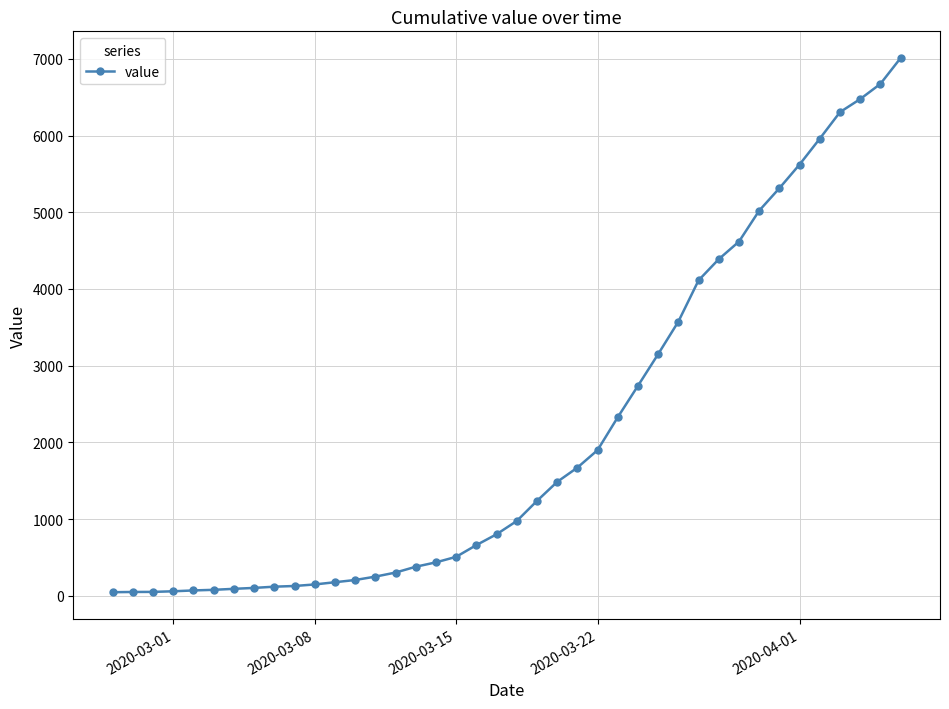

Count the number of categories in the chart.

40